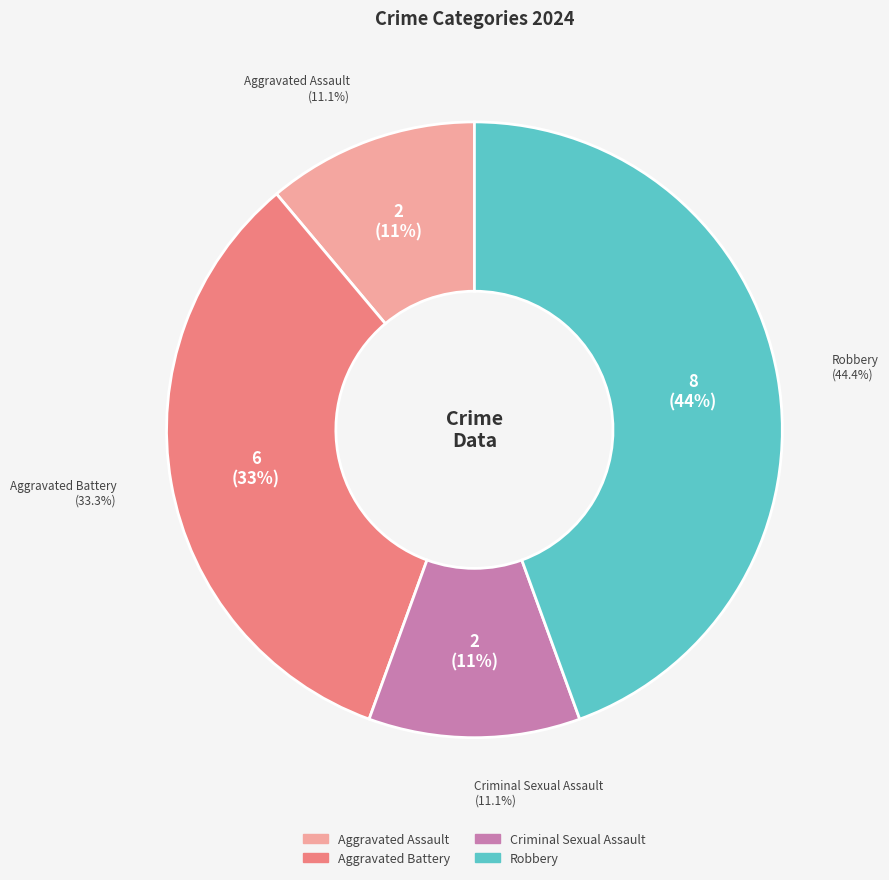

What is the largest slice in the pie chart?

Robbery